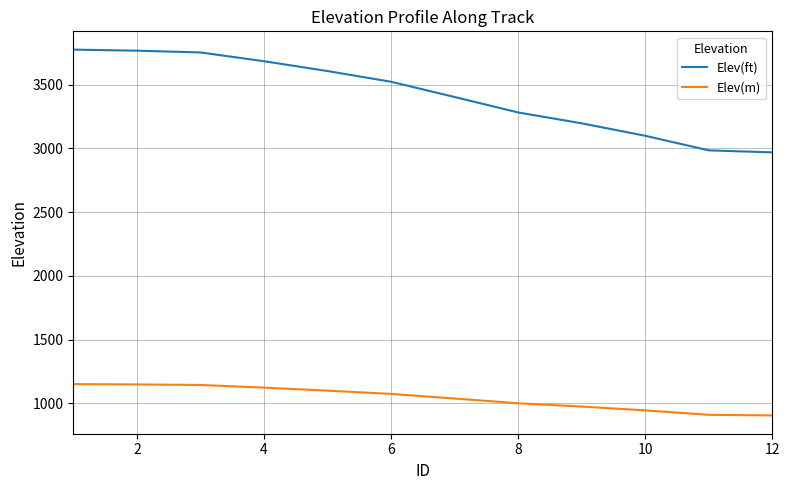

What is the sum of all Elev(m) values?

12506.1